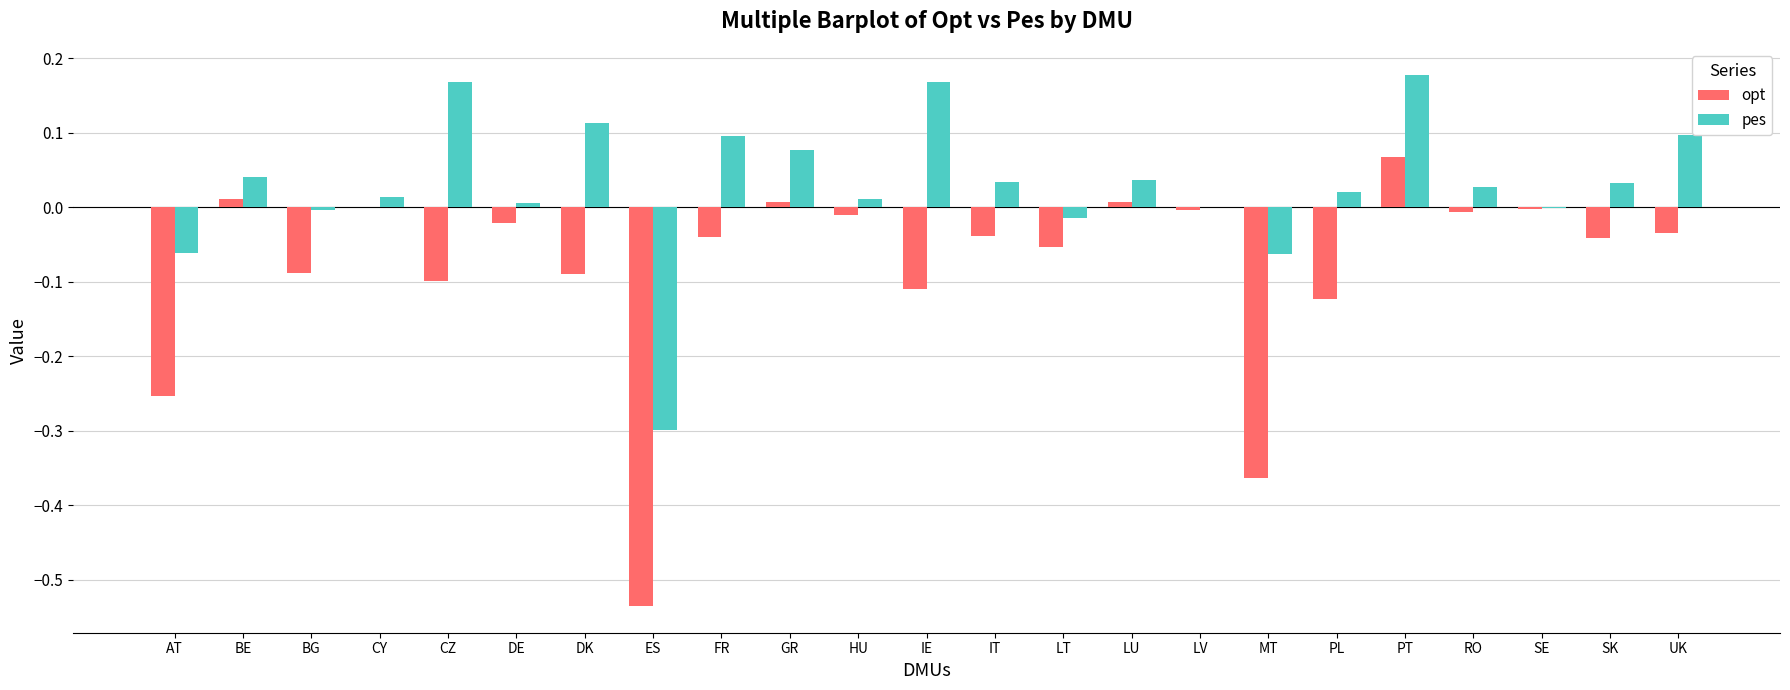

What is the sum of all opt values?

-1.8